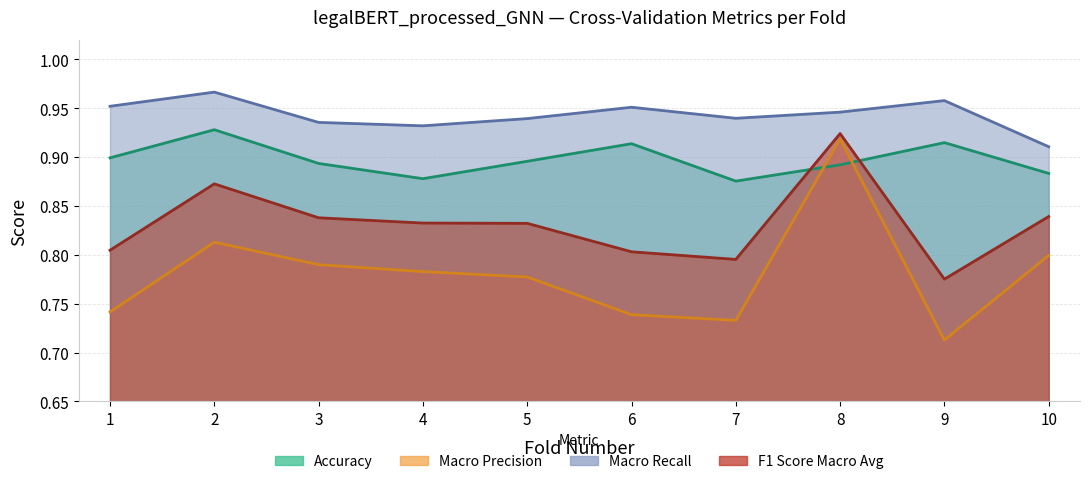

Which series has the widest spread of values?

macro_precision